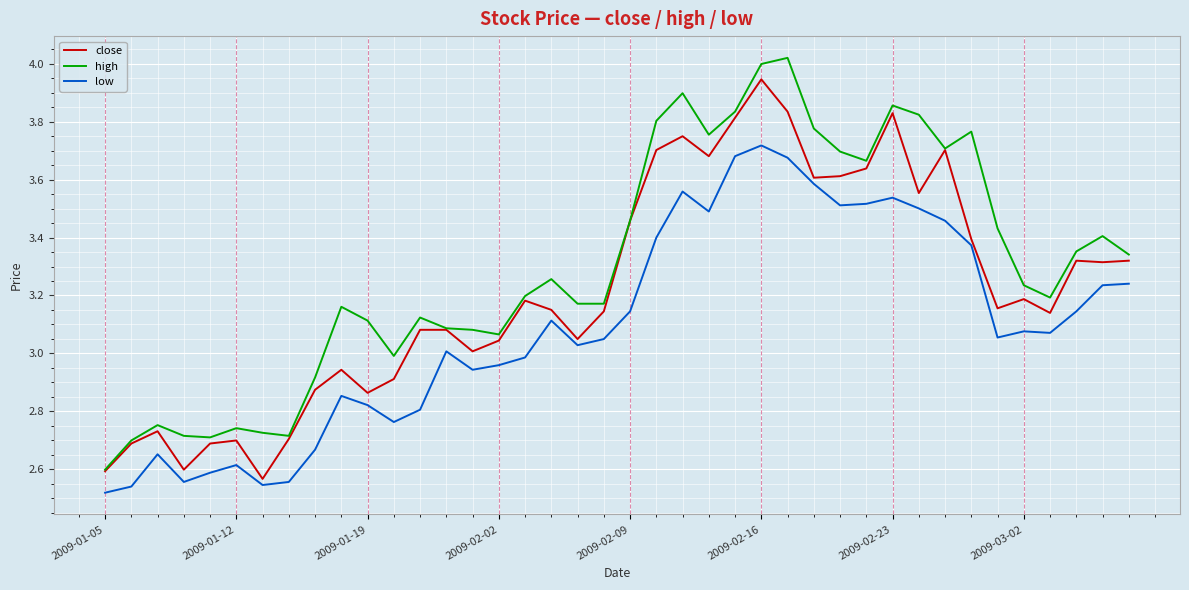

List the series in order of their overall mean, highest first.

high, close, low